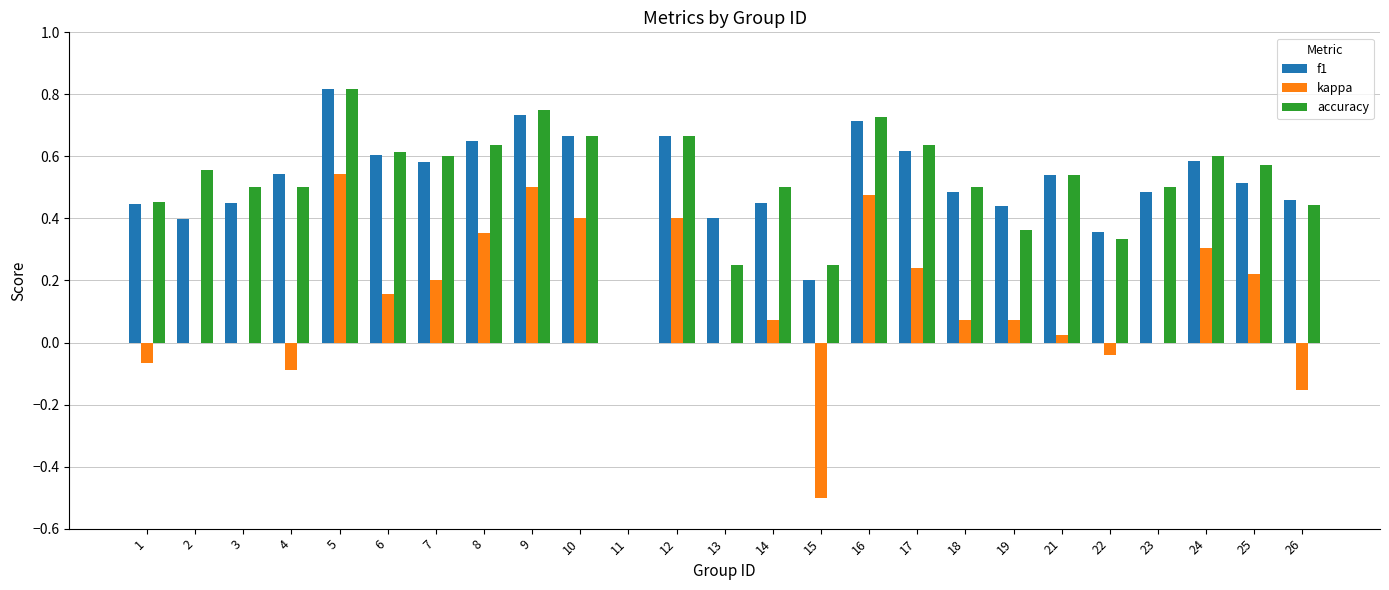

How many distinct data groups are displayed?

3